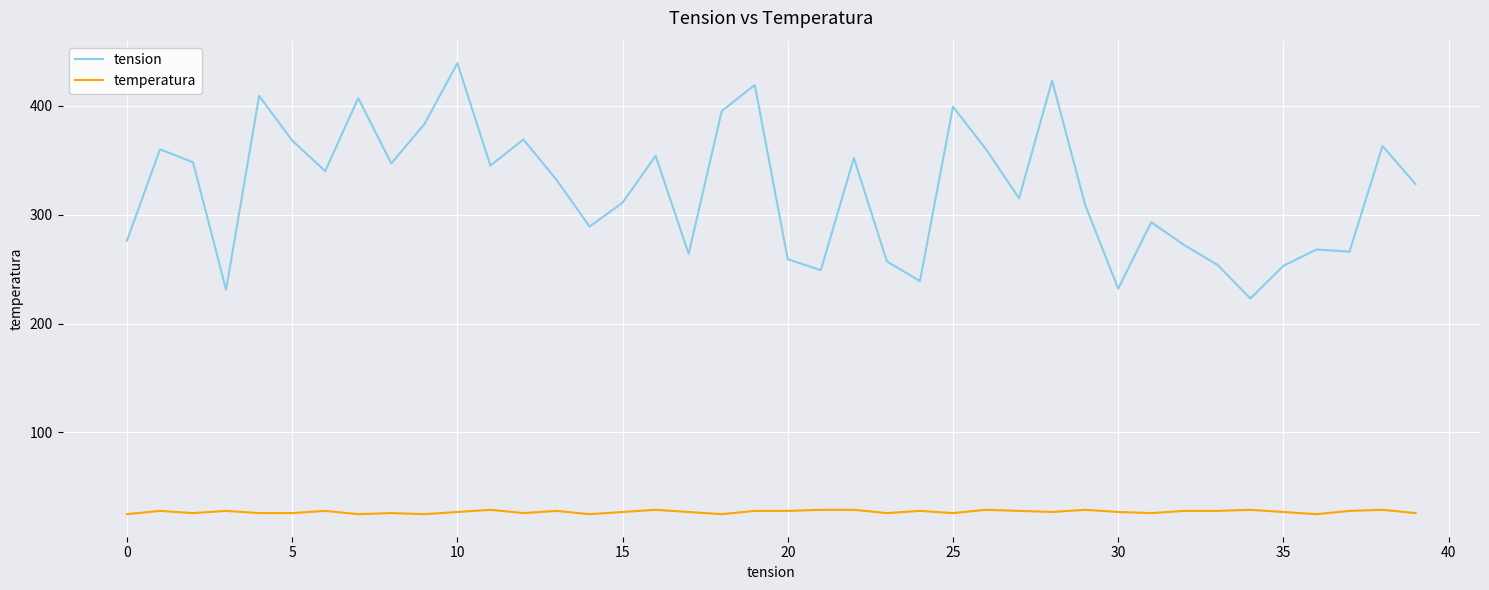

What is the smallest value displayed?

25